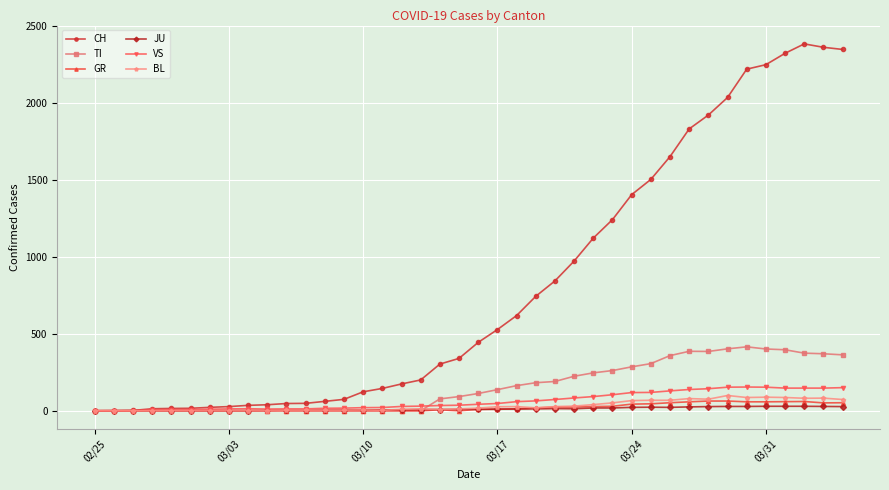

Count the number of categories in the chart.

40